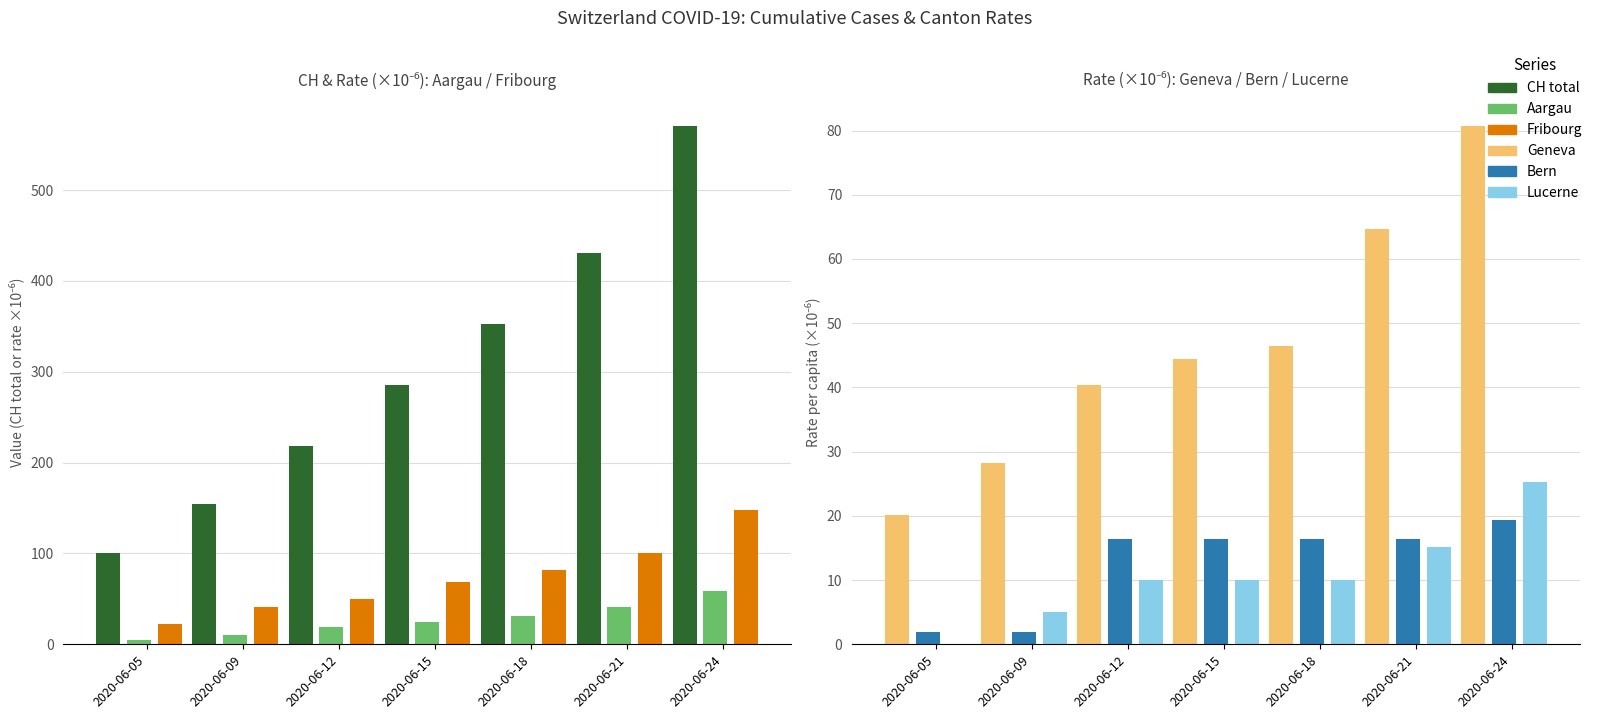

Reading right to left, extract all data points from this chart.

CH total: 2020-06-24=571.0	2020-06-21=431.0	2020-06-18=353.0	2020-06-15=285.0	2020-06-12=218.0	2020-06-09=154.0	2020-06-05=100.0
Aargau: 2020-06-24=59.0	2020-06-21=41.3	2020-06-18=31.0	2020-06-15=25.1	2020-06-12=19.2	2020-06-09=10.3	2020-06-05=4.4
Fribourg: 2020-06-24=147.5	2020-06-21=100.4	2020-06-18=81.6	2020-06-15=69.0	2020-06-12=50.2	2020-06-09=40.8	2020-06-05=22.0
Geneva: 2020-06-24=80.8	2020-06-21=64.6	2020-06-18=46.4	2020-06-15=44.4	2020-06-12=40.4	2020-06-09=28.3	2020-06-05=20.2
Bern: 2020-06-24=19.3	2020-06-21=16.4	2020-06-18=16.4	2020-06-15=16.4	2020-06-12=16.4	2020-06-09=1.9	2020-06-05=1.9
Lucerne: 2020-06-24=25.2	2020-06-21=15.1	2020-06-18=10.1	2020-06-15=10.1	2020-06-12=10.1	2020-06-09=5.0	2020-06-05=0.0